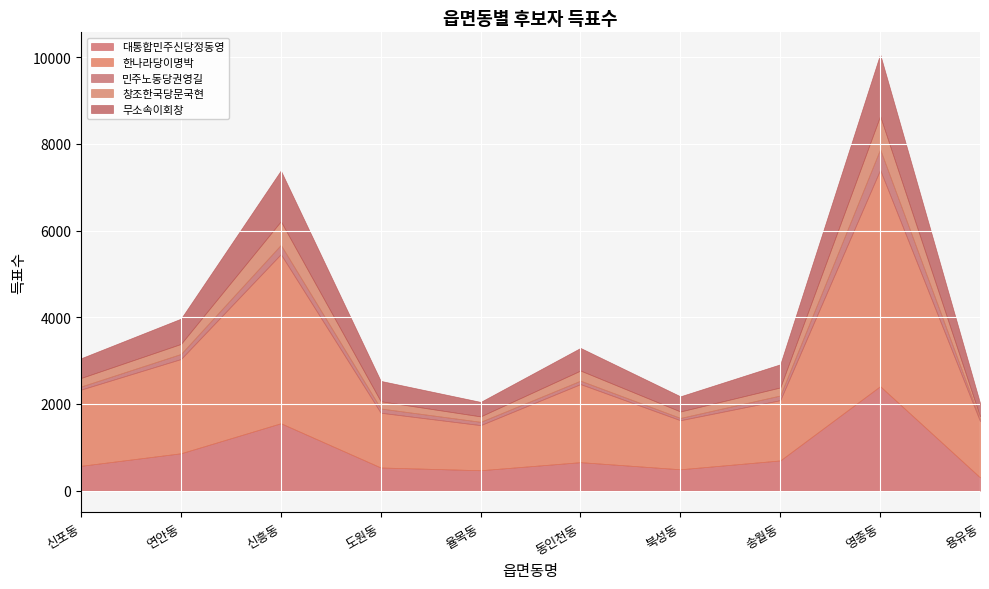

Reading left to right, what are all the values shown in this chart?

대통합민주신당정동영: 573	862	1555	534	471	657	493	697	2410	307
한나라당이명박: 1758	2174	3900	1263	1040	1801	1131	1390	4990	1296
민주노동당권영길: 71	117	214	98	77	79	53	108	476	43
창조한국당문국현: 197	231	544	167	125	233	149	185	765	66
무소속이회창: 455	583	1171	470	334	522	350	534	1427	312